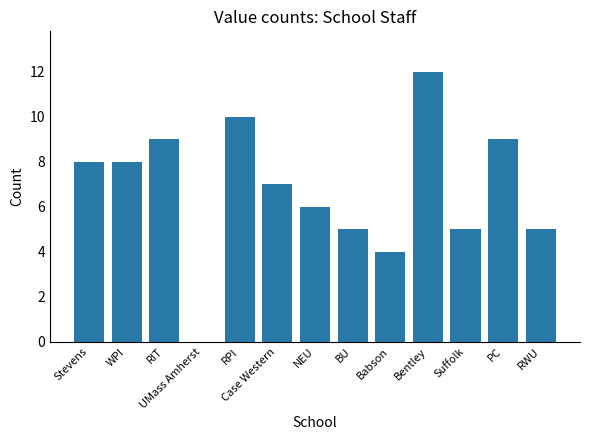

Read the value at RPI, to the nearest 5.

10